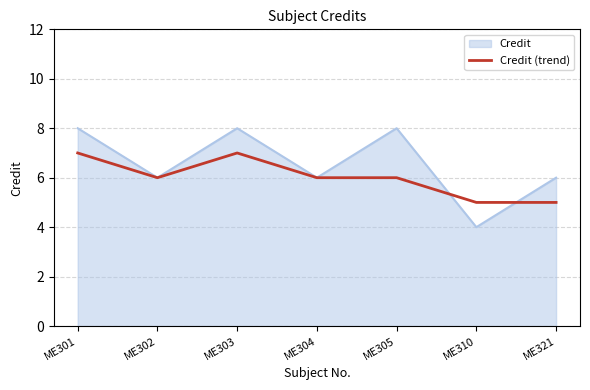

Which series has the largest total across all categories?

Credit